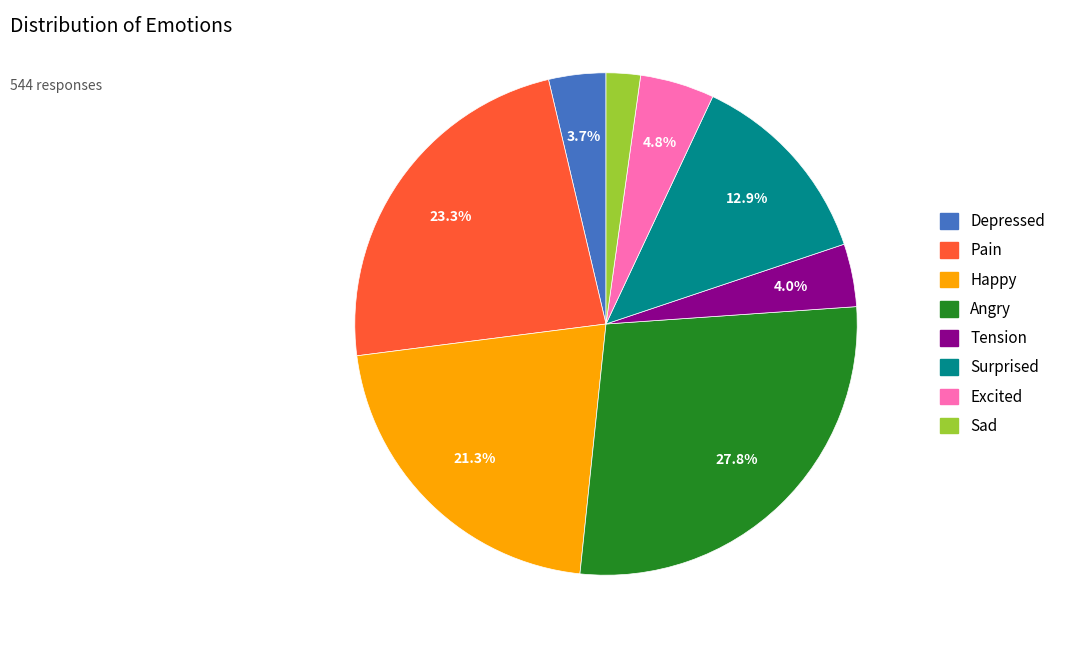

How much of the chart is everything except Happy?

78.7%